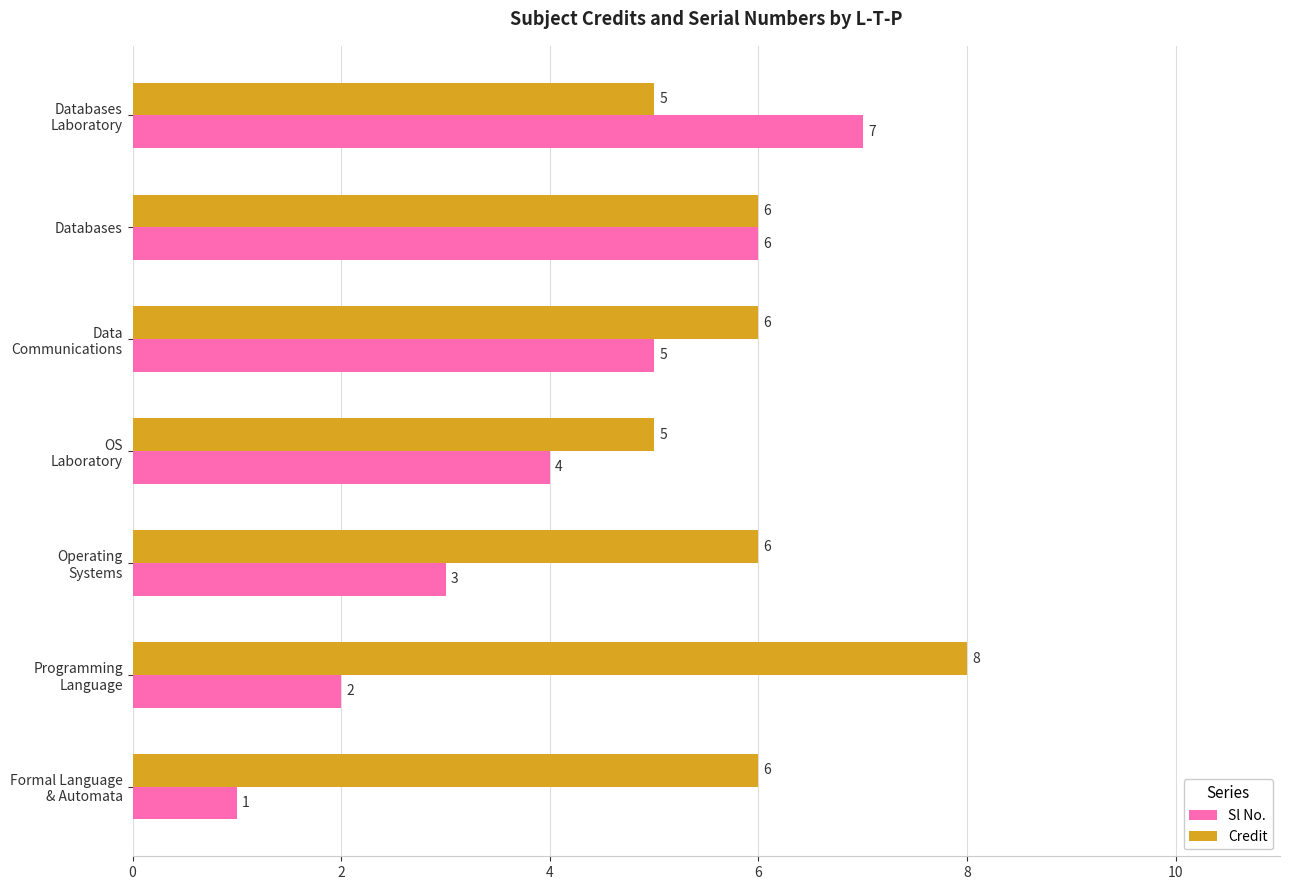

What is the maximum value for Sl No.?

7